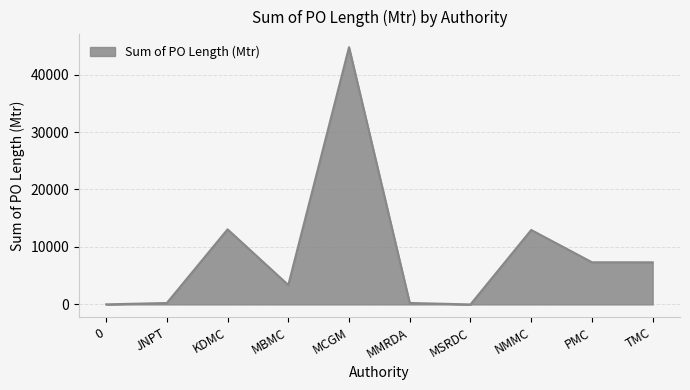

Which has a higher value, 0 or MBMC?

MBMC